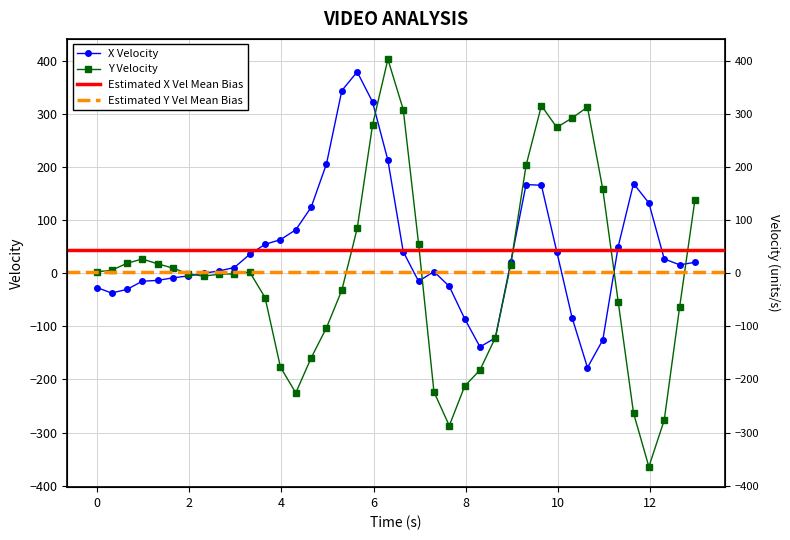

Where does the x_velocity series first go above 20?

10